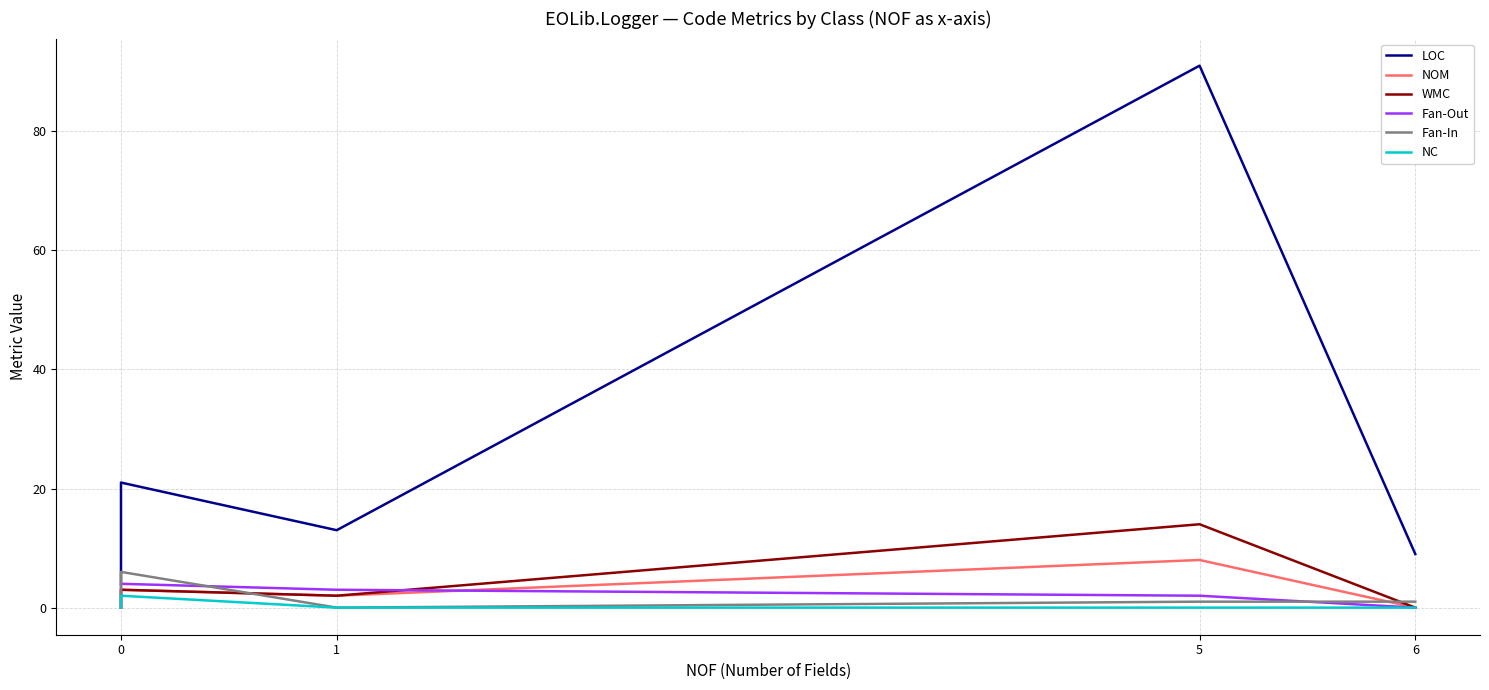

Reading left to right, what are all the values shown in this chart?

LOC: 4	4	4	5	21	13	91	9
NOM: 0	1	1	2	3	2	8	0
WMC: 0	1	1	2	3	2	14	0
Fan-Out: 0	1	1	1	4	3	2	0
Fan-In: 0	1	1	2	6	0	1	1
NC: 0	0	1	1	2	0	0	0